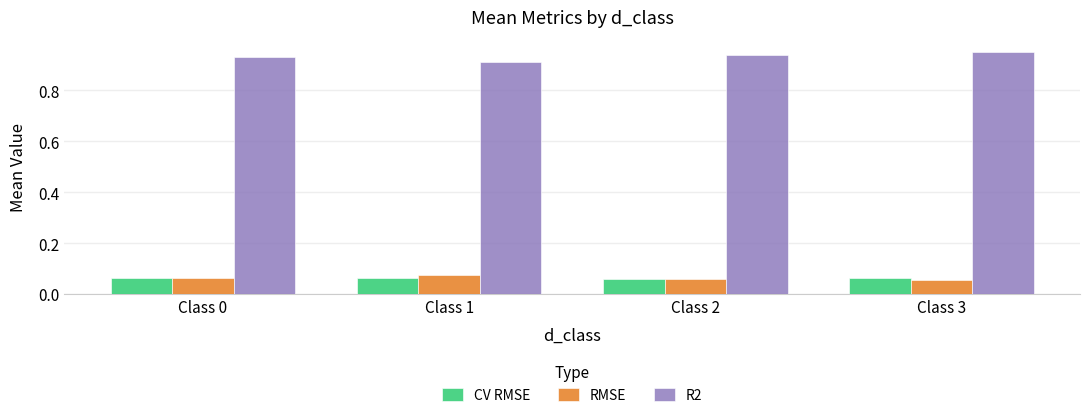

How many bars are there in each group?

3